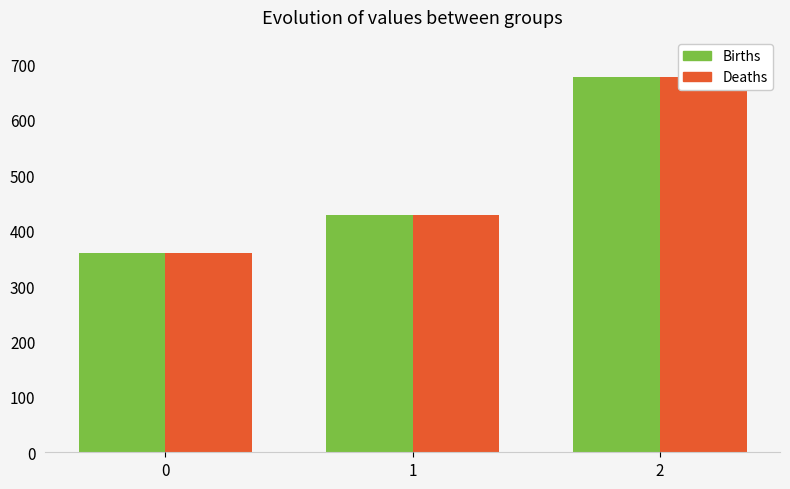

Reading left to right, what are all the values shown in this chart?

Births: 360.0	428.6	677.8
Deaths: 360.0	428.6	677.8